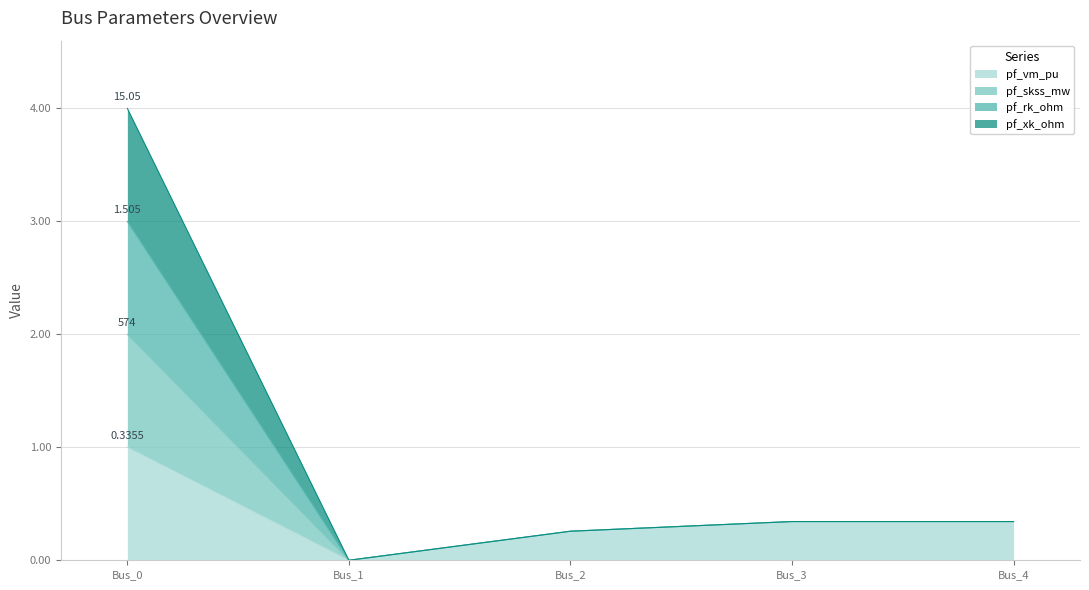

True or false: pf_vm_pu has more than 1 interior local peaks.

False